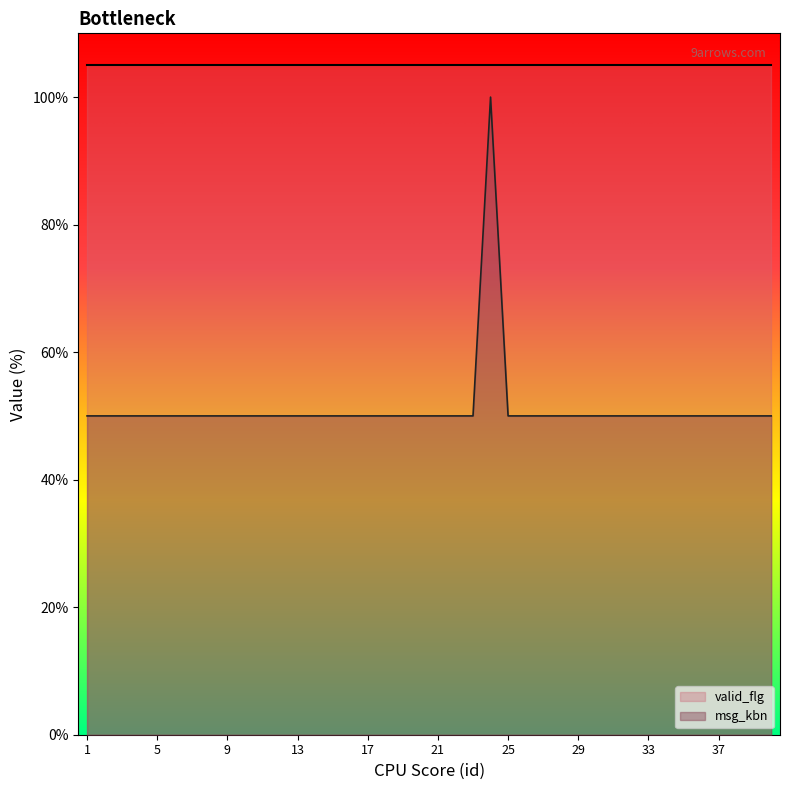

What value does the data have at 31, to the nearest 10?

50